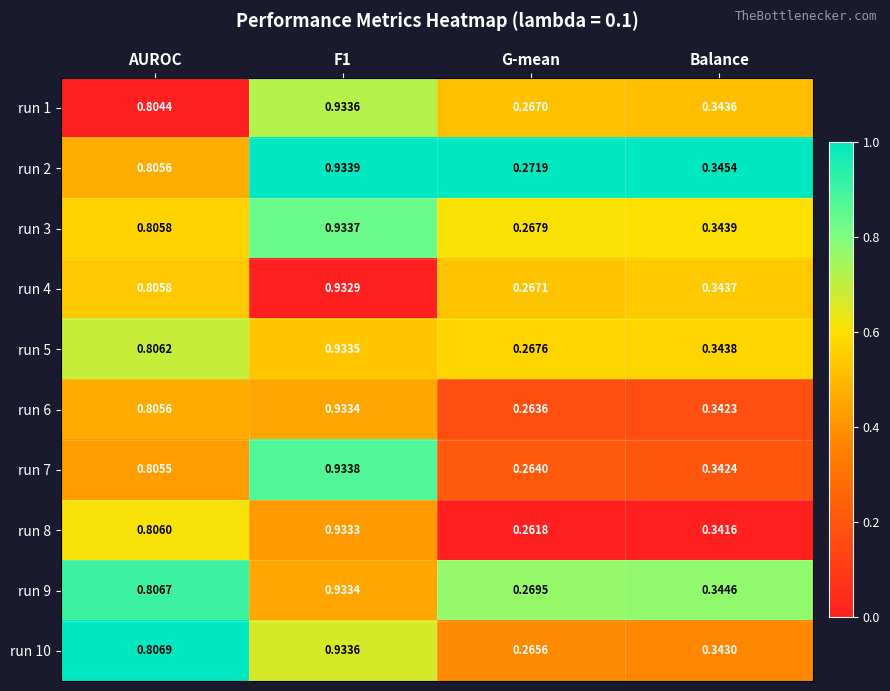

Is the value of run 6 at AUROC greater than the value of run 5 at Balance?

Yes